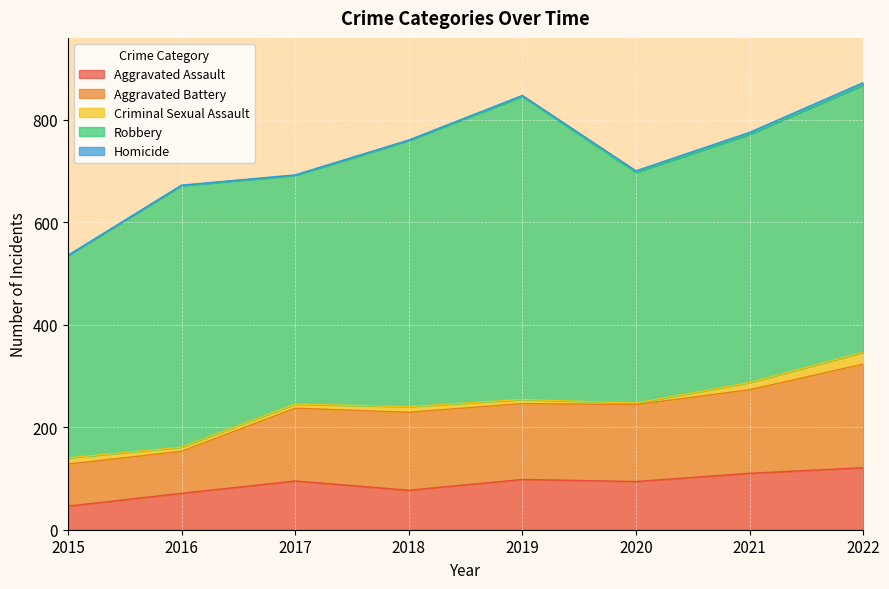

At which category is the sum across all series the highest?

2022